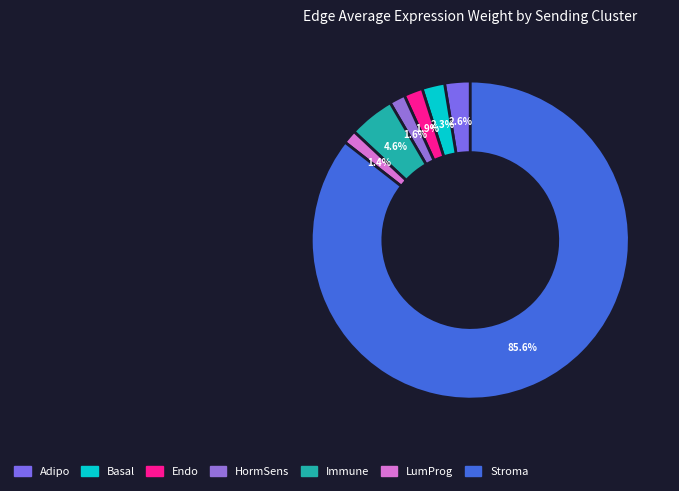

Which slice is the largest?

Stroma